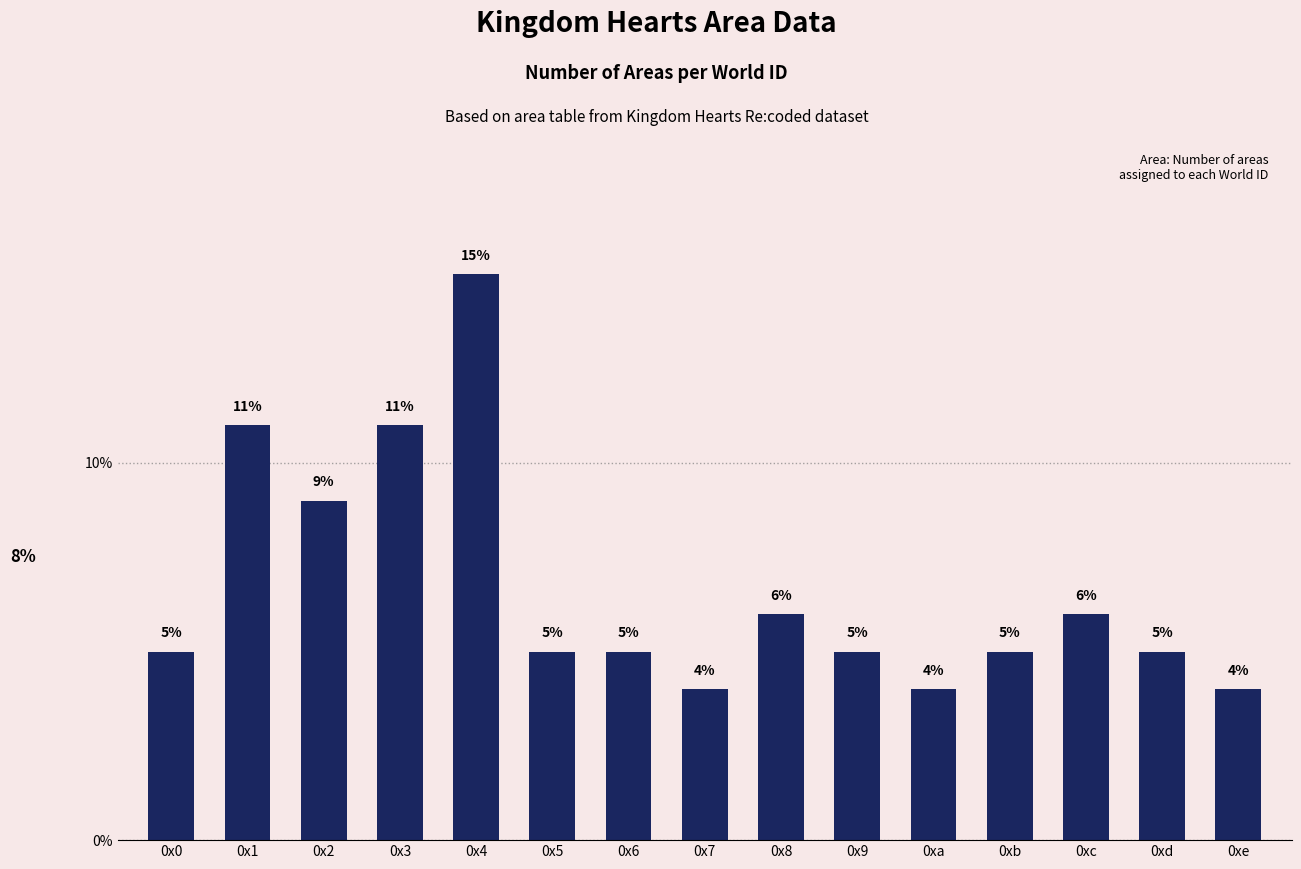

The chart shows a value of 8 at 0x0. True or false?

False